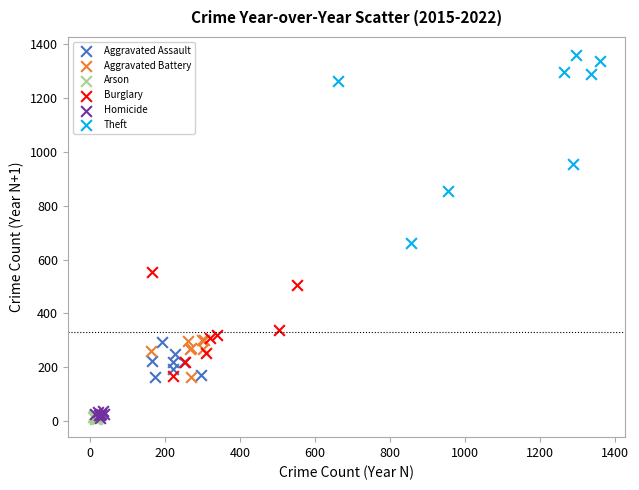

What are all the series names shown in the legend?

Aggravated Assault, Aggravated Battery, Arson, Burglary, Homicide, Theft